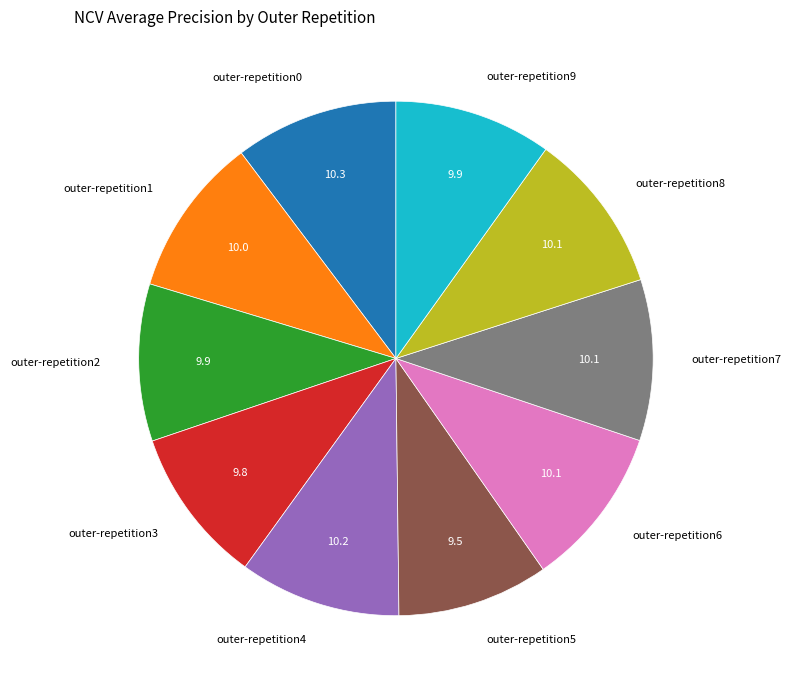

How many slices are in this pie chart?

10